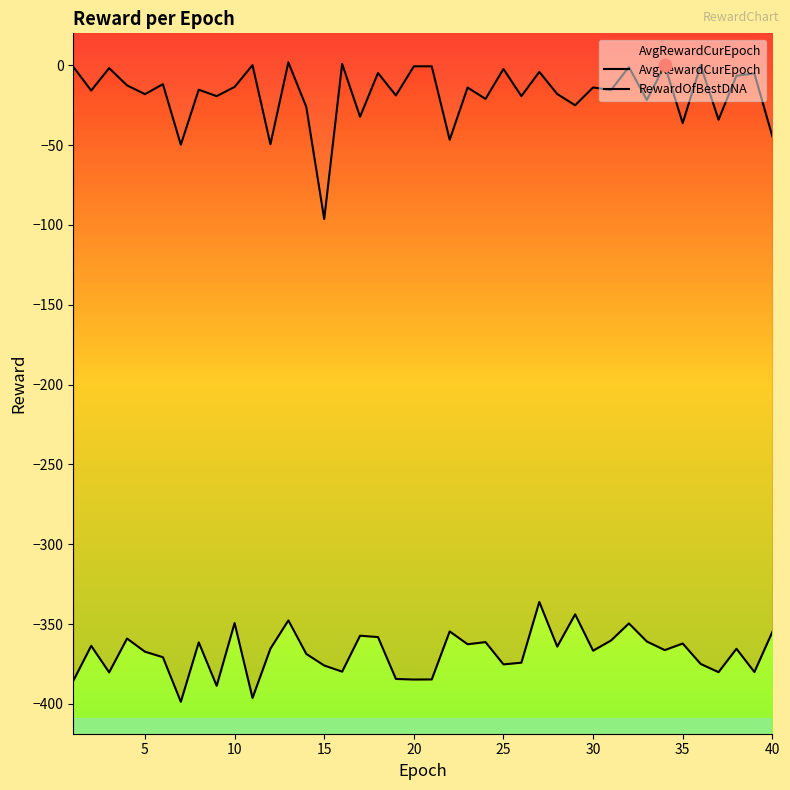

What are all the series names shown in the legend?

AvgRewardCurEpoch, RewardOfBestDNA